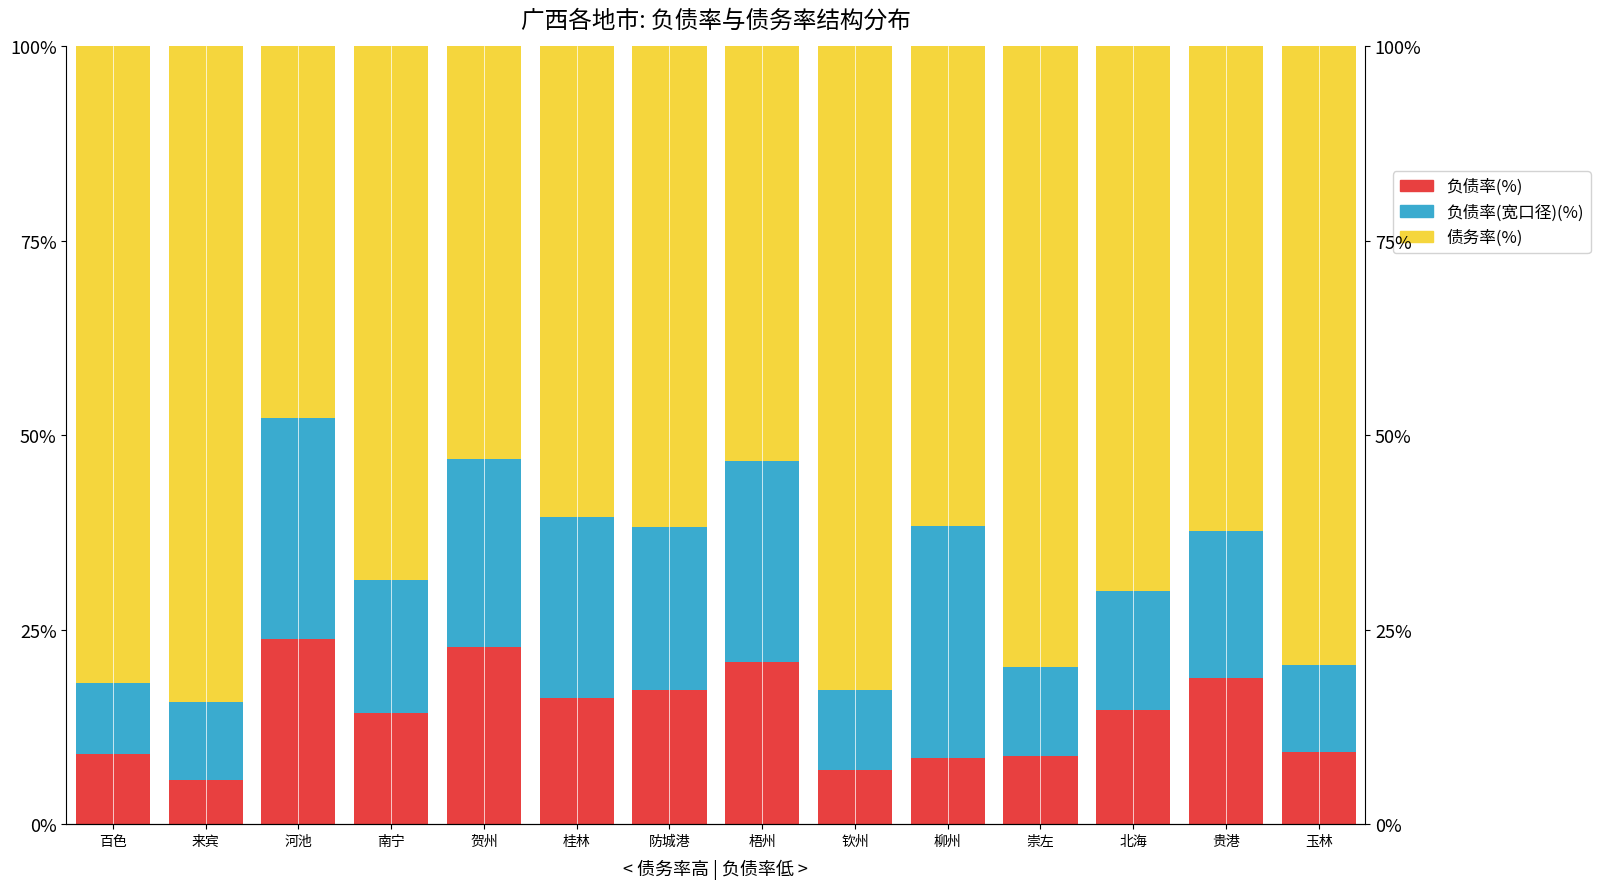

Count the number of categories in the chart.

14